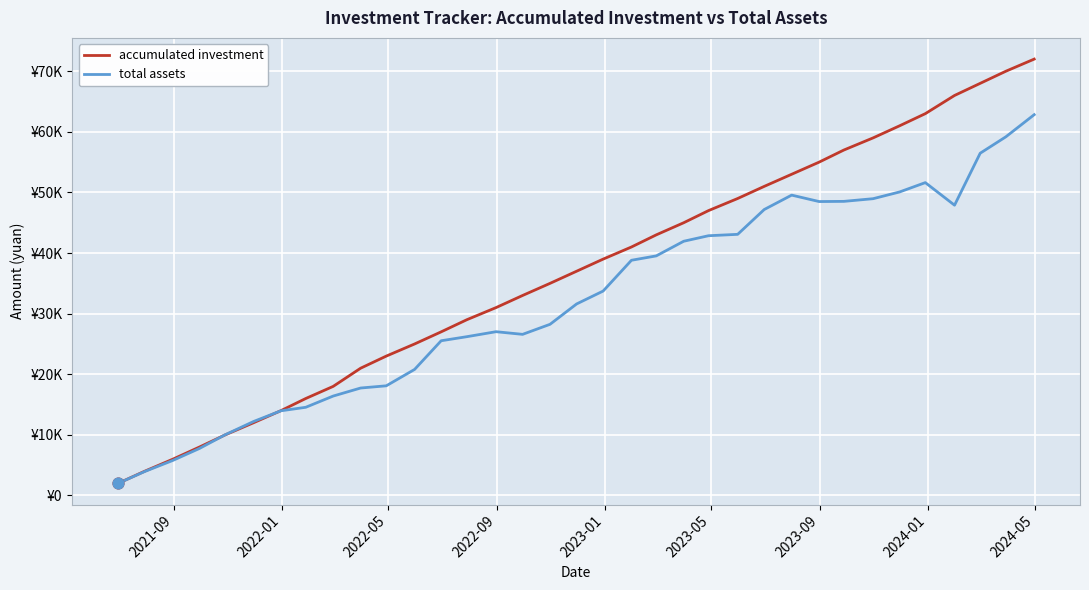

At how many categories does at least one series exceed 36969?

18